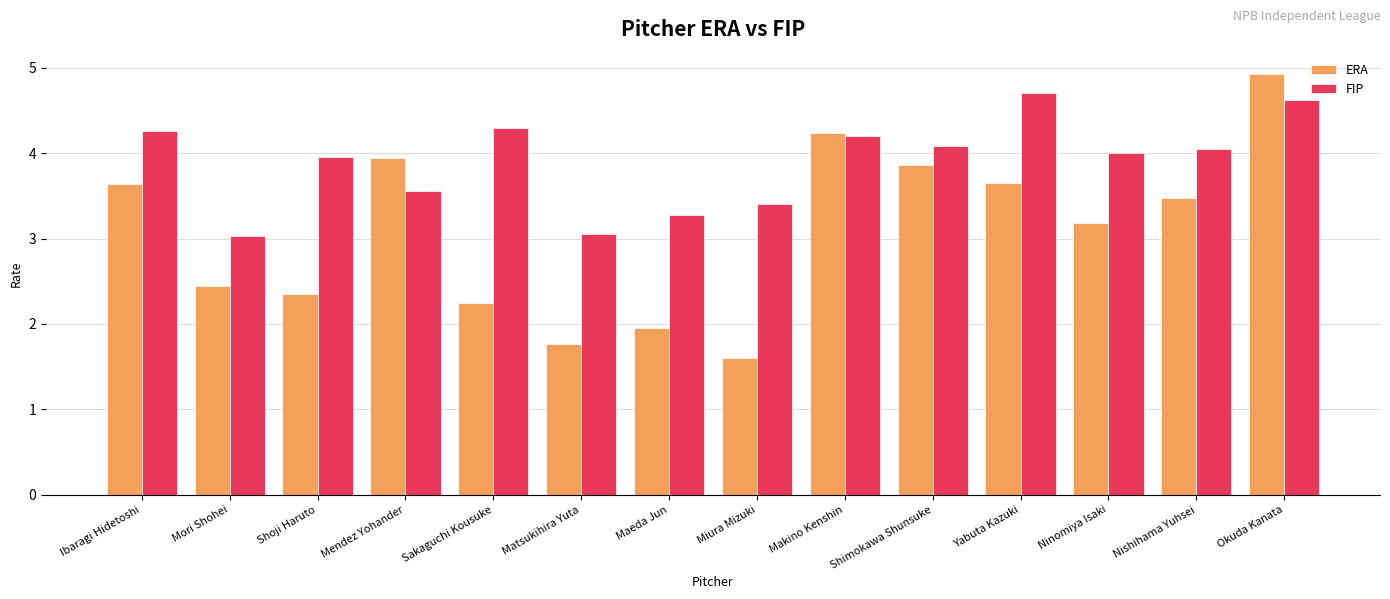

At which category is the sum across all series the highest?

Okuda Kanata